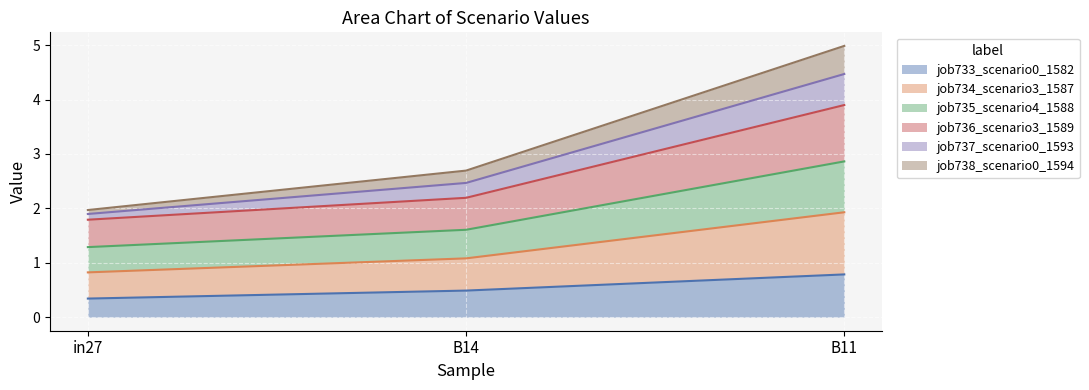

What is the highest value of the job733_scenario0_1582 series?

0.8